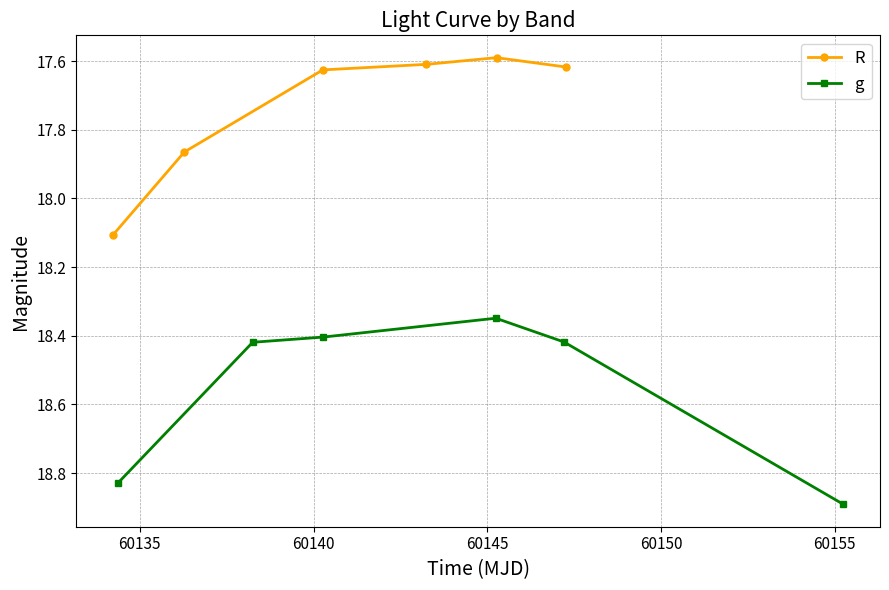

True or false: R has more than 1 points higher than both neighbors.

False